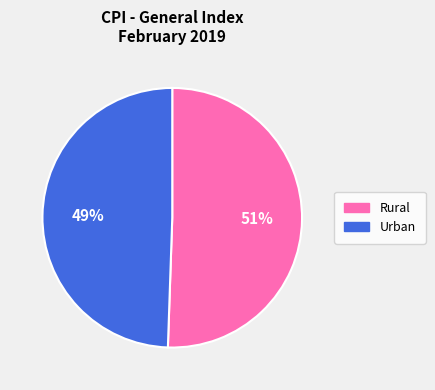

What percentage is the Rural slice, to the nearest percent?

51%